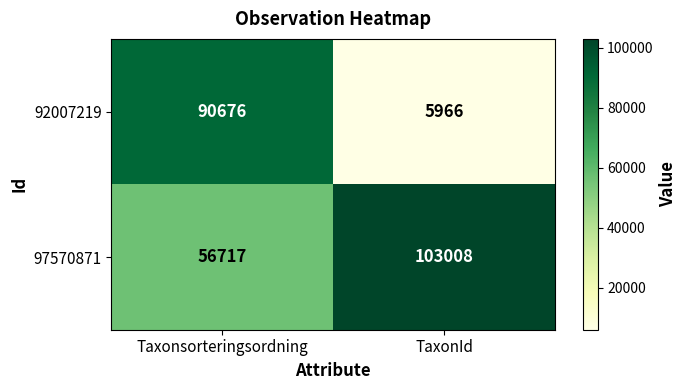

Which series has the largest total across all categories?

97570871